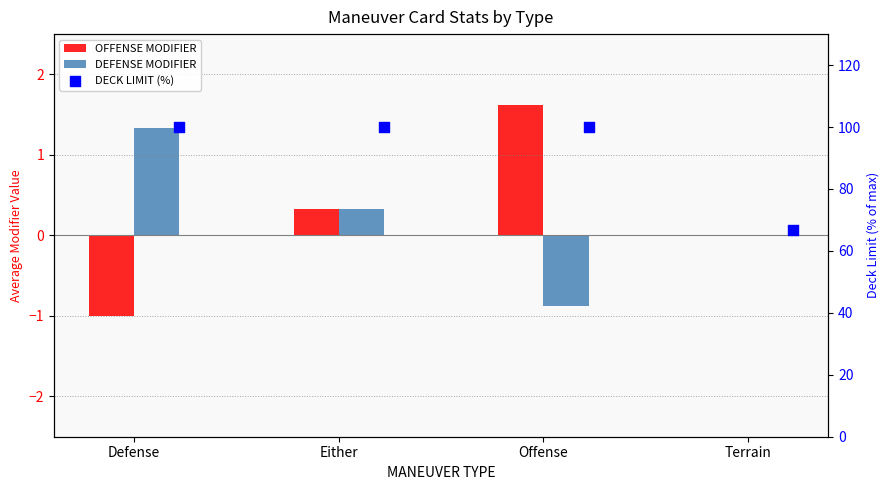

Which series contains the highest Y value?

DECK LIMIT (%)